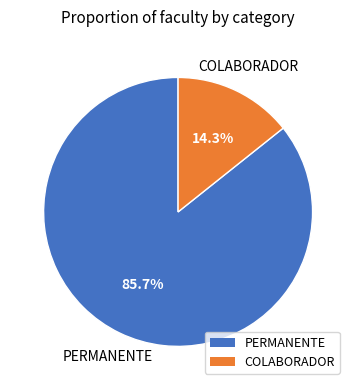

Which has a higher value, COLABORADOR or PERMANENTE?

PERMANENTE